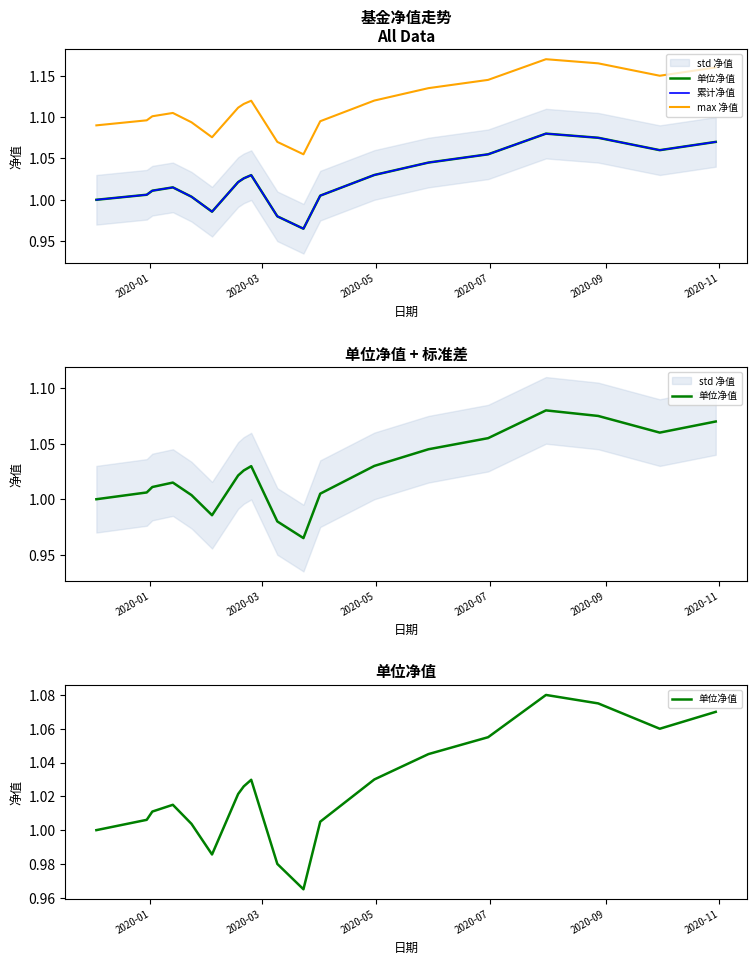

What is the difference between the highest and lowest values at 2020-09?

0.1